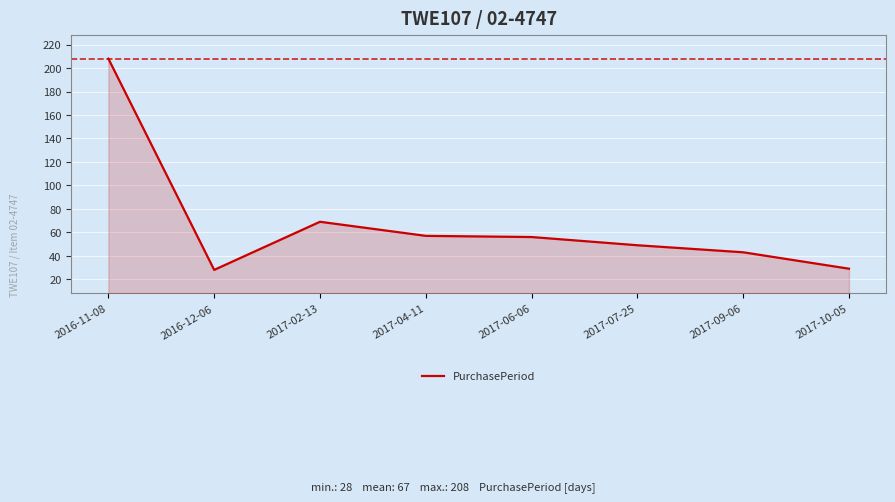

What is the minimum value shown in the chart?

28